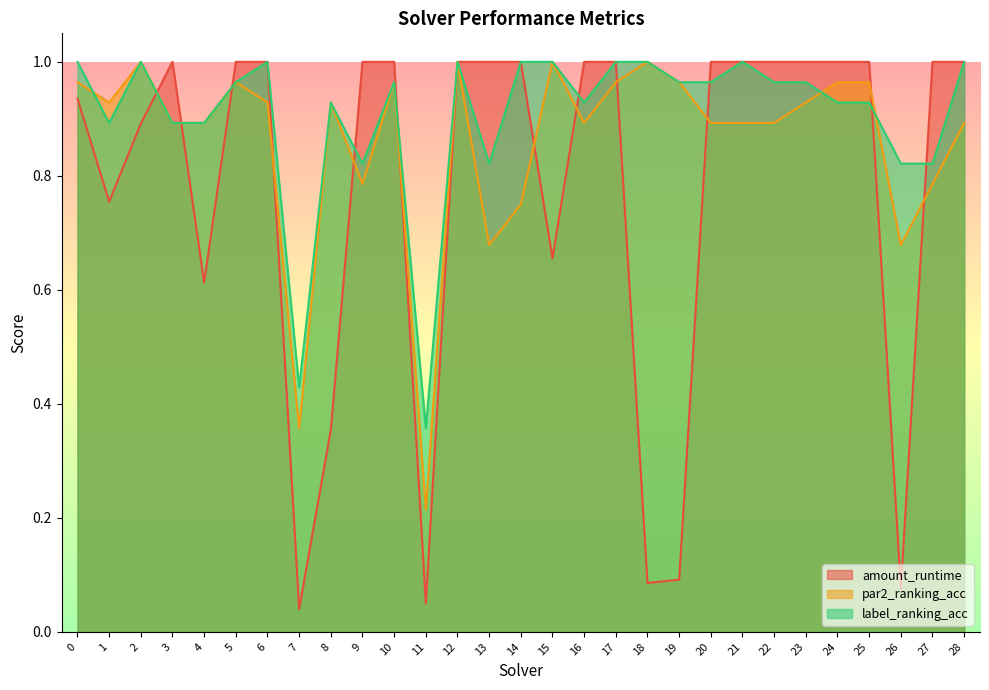

How many interior local peaks does the label_ranking_acc series have?

6